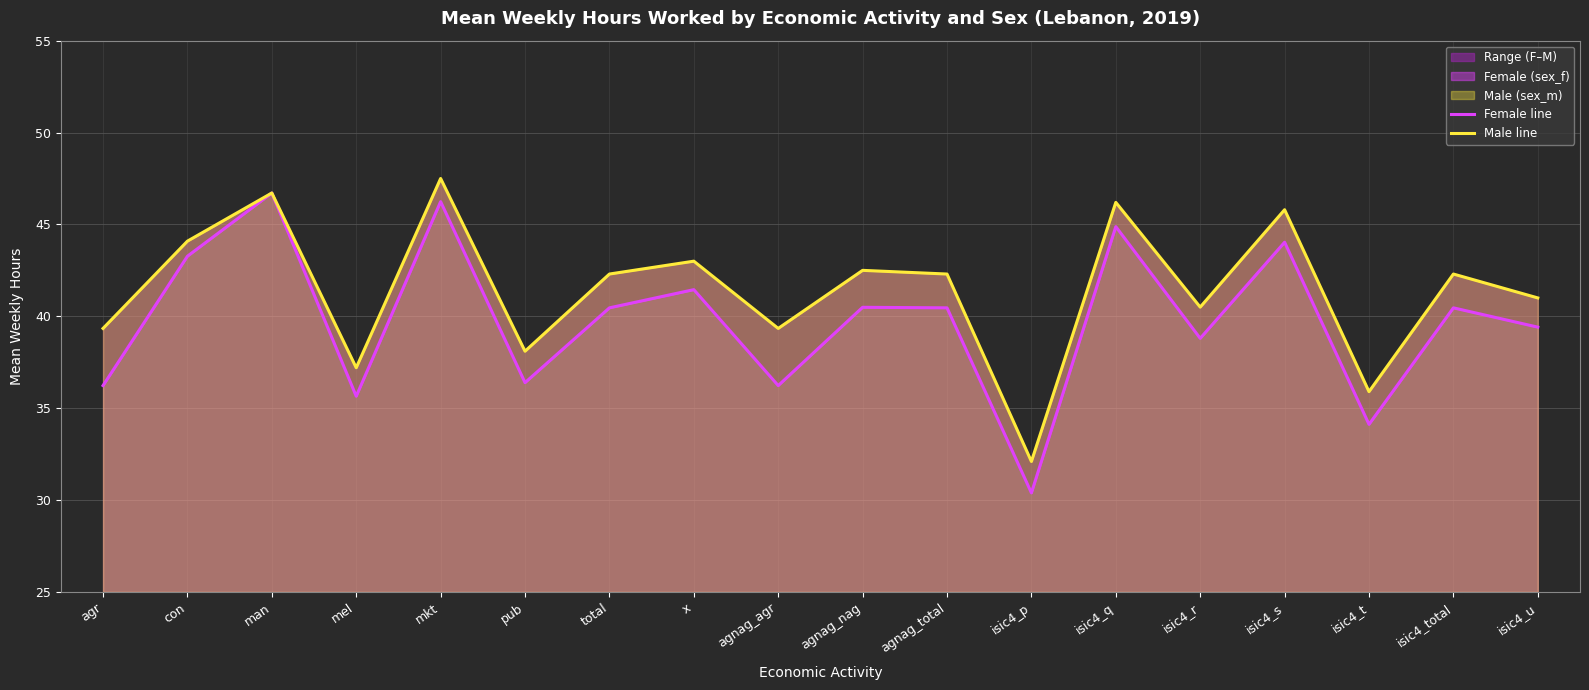

How many data points in Female line are above 40?

10